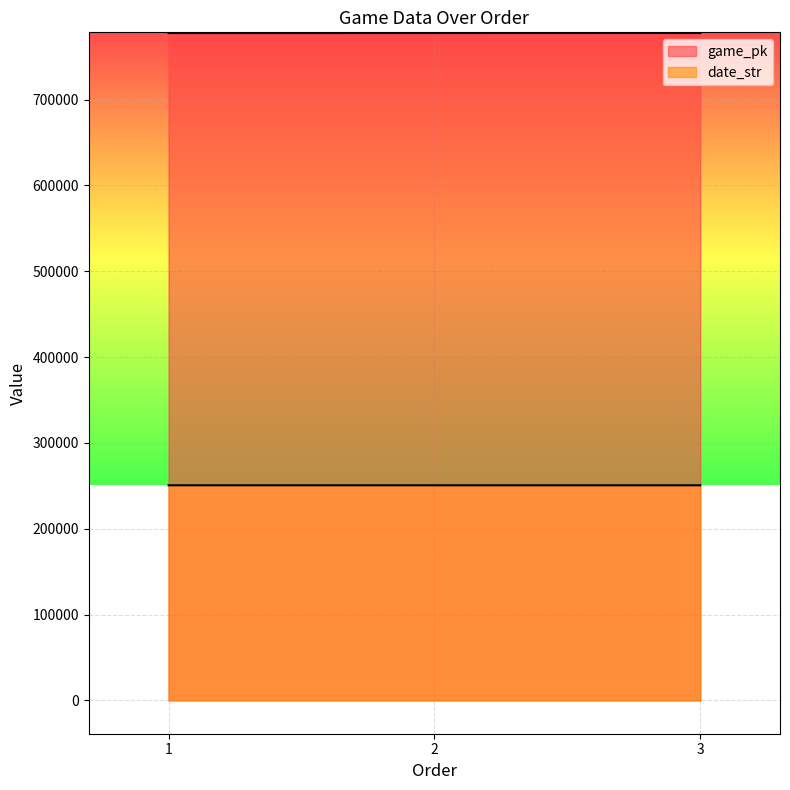

True or false: game_pk has a value of 1100892 at 2.

False